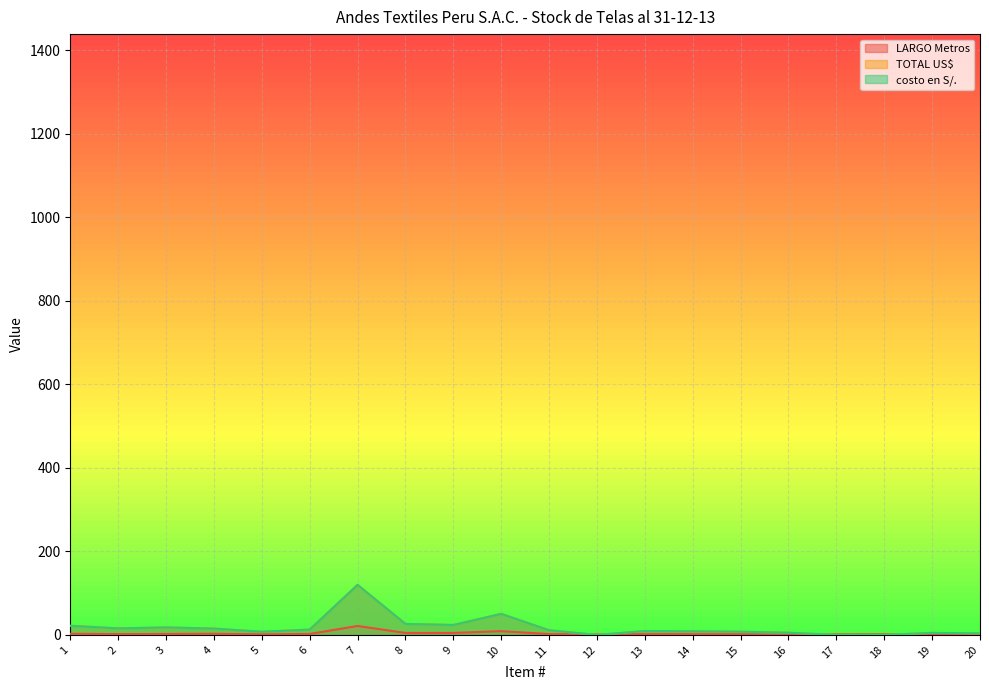

At how many categories does at least one series exceed 92?

1